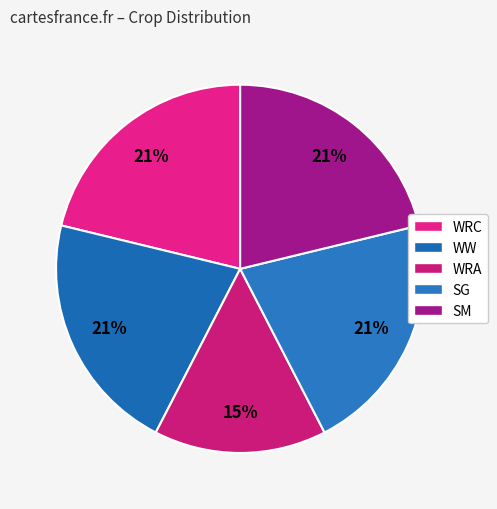

To the nearest percent, what portion does SG represent?

21%